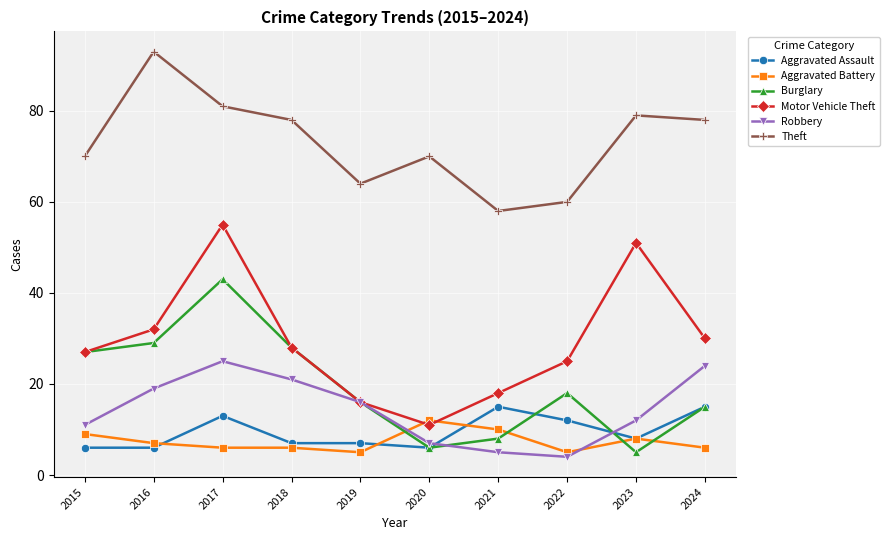

What is the difference between the second highest and minimum values in the Burglary series?

24